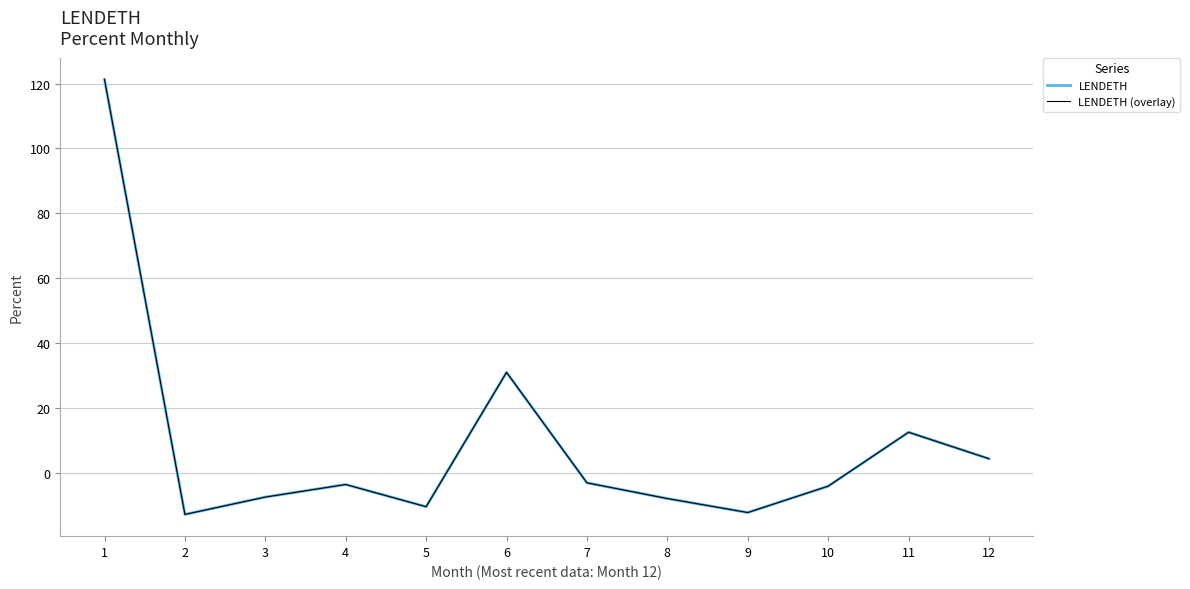

Does the chart have visible grid lines?

Yes